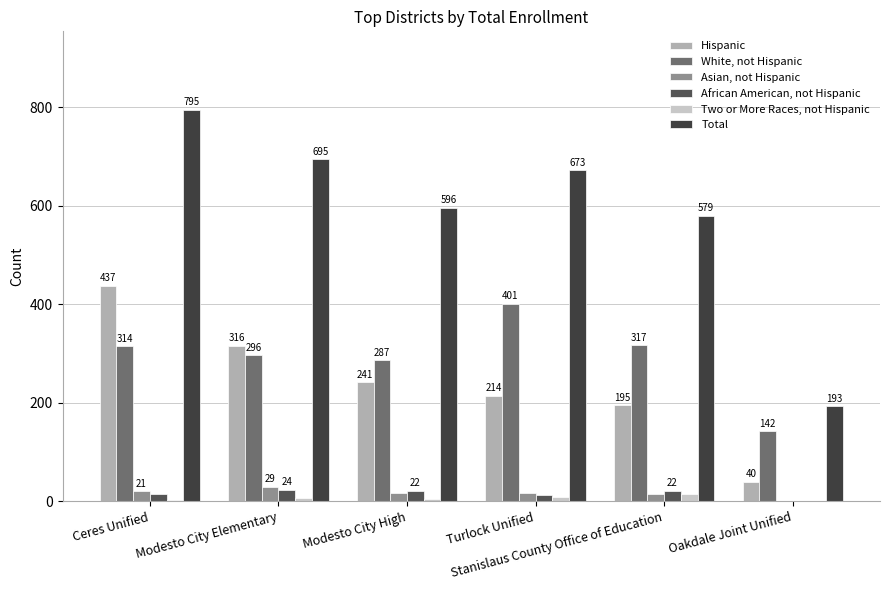

At which label does African American, not Hispanic reach its minimum?

Oakdale Joint Unified